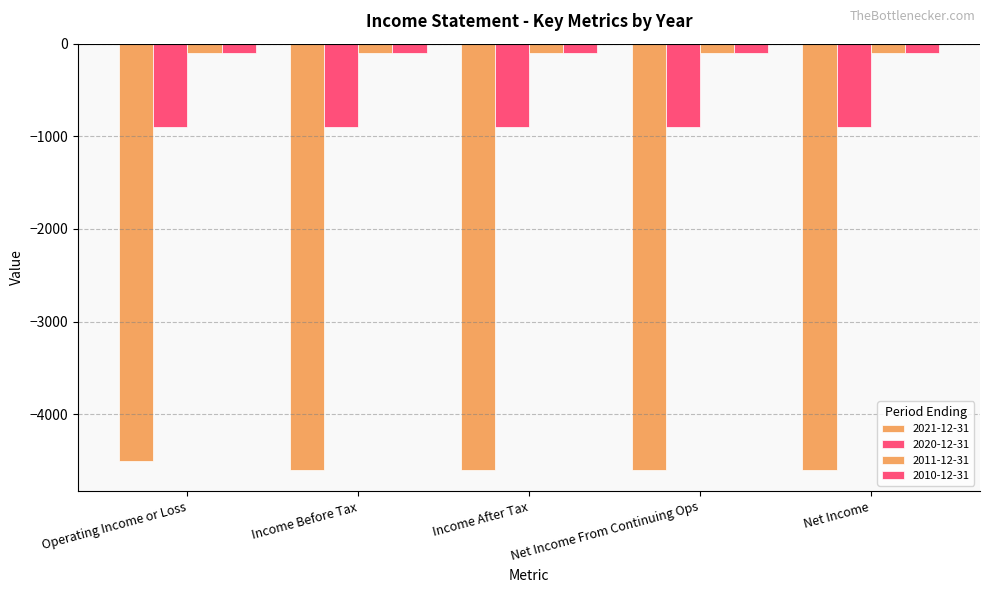

What is the maximum value shown in the chart?

-100